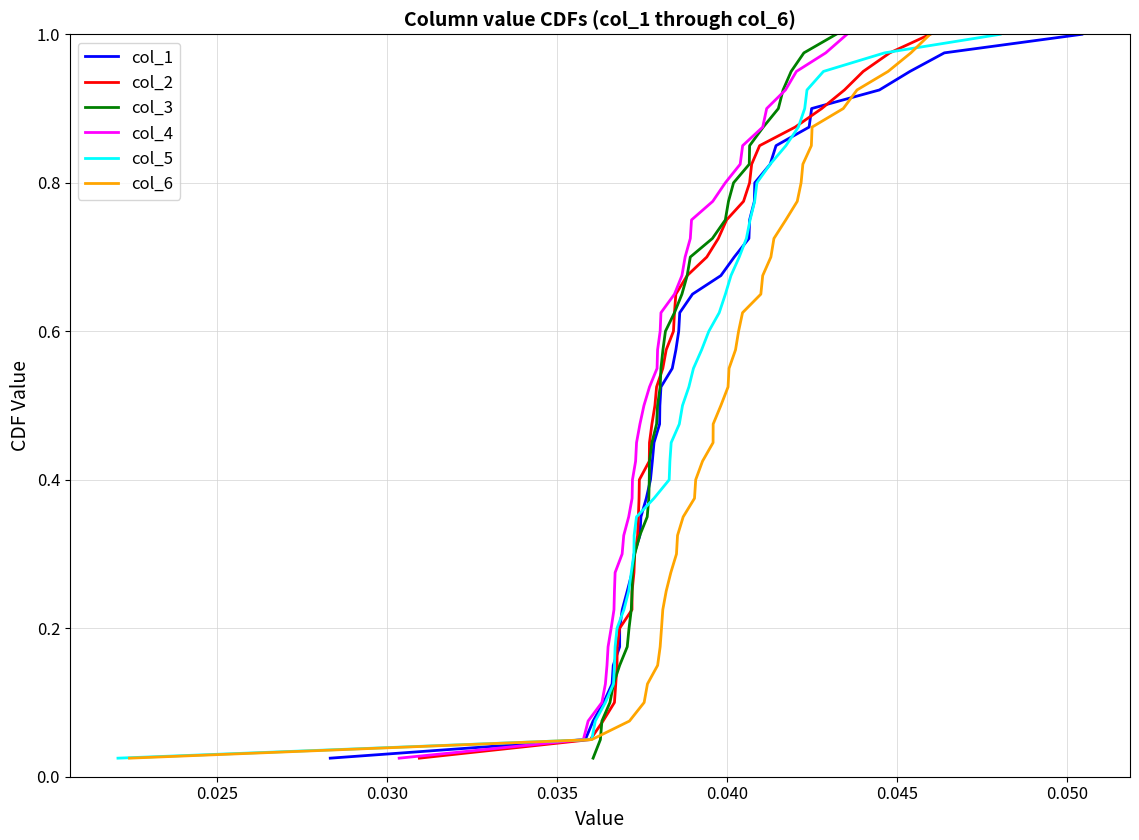

What is the average value of the col_4 series?

0.5